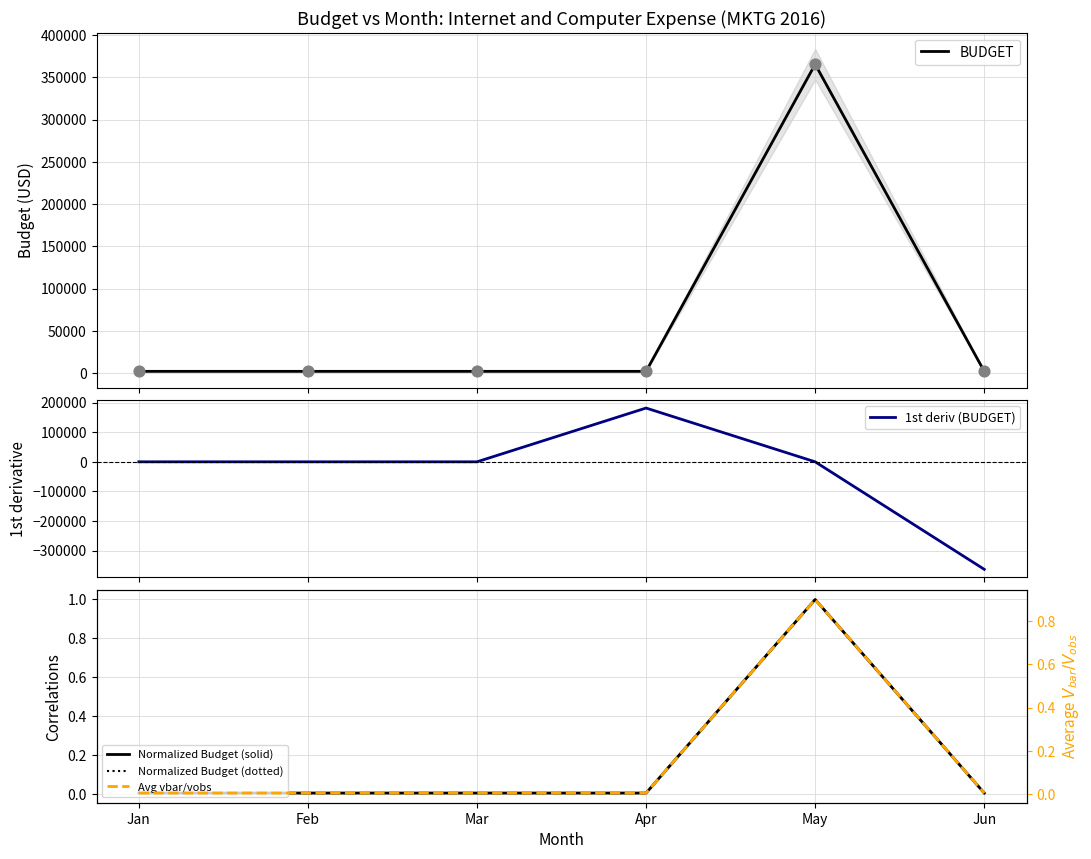

Which series reaches the minimum Y coordinate?

1st deriv (BUDGET)